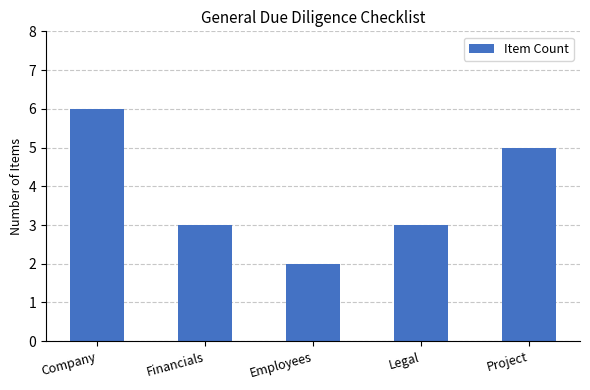

What is the change in value from Company to Financials?

-3